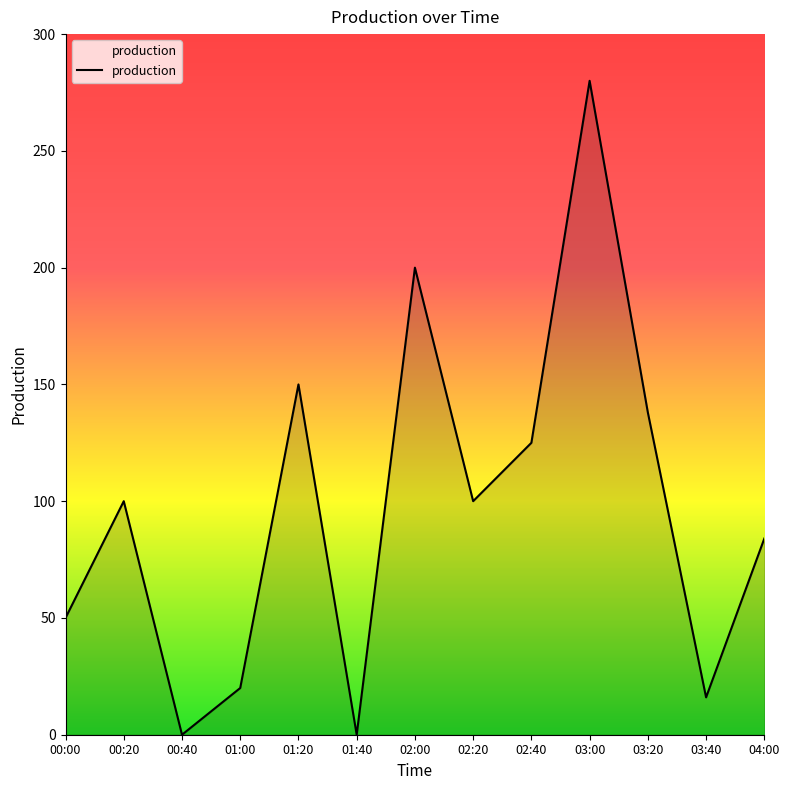

What is the change in value from 01:00 to 01:40?

-20